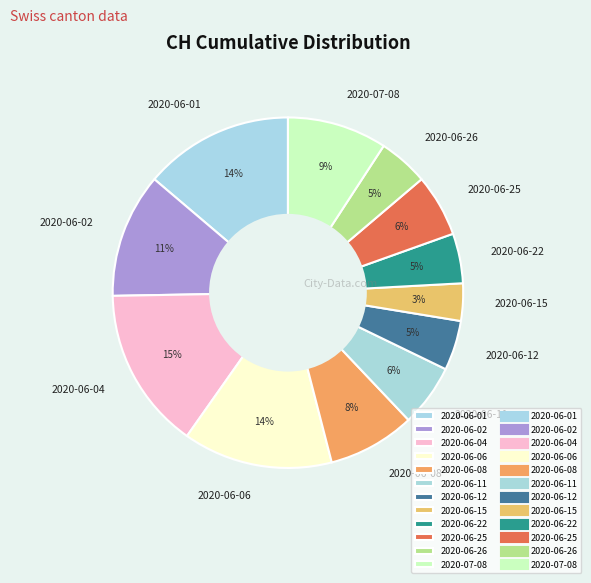

How many slices are in this pie chart?

12